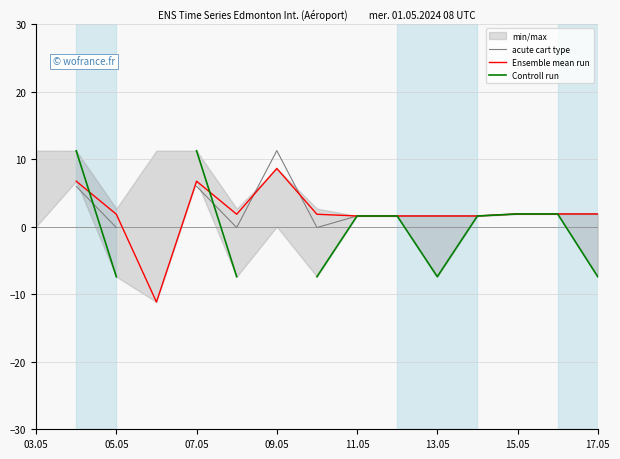

Is this an area chart (filled region under the line)?

No